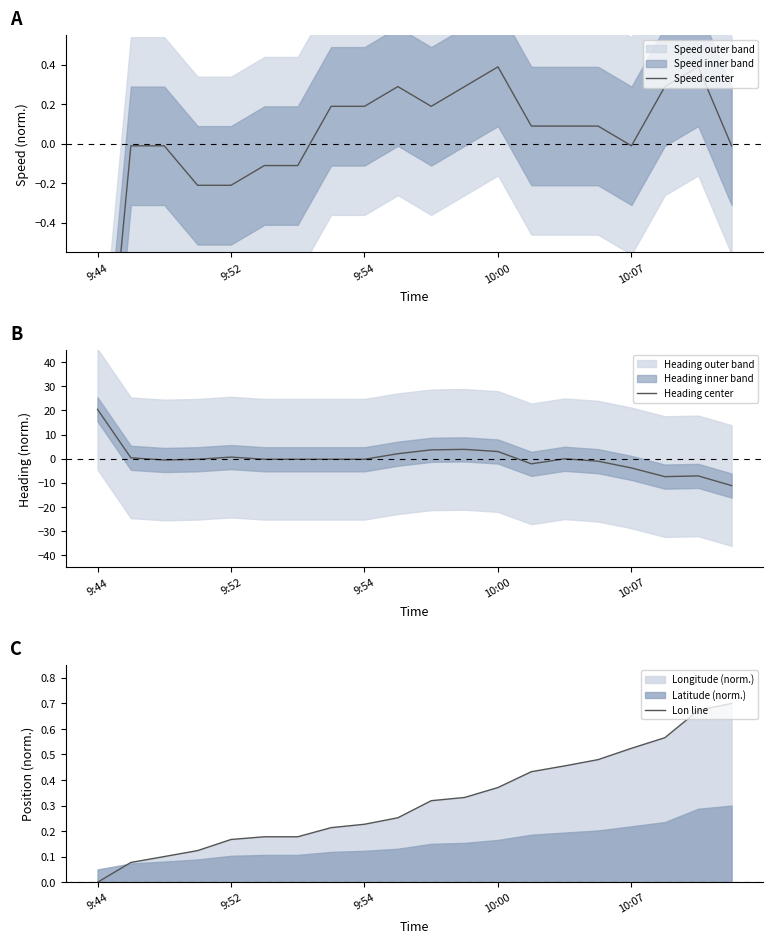

Which category has the highest value in the Heading center series?

9:44